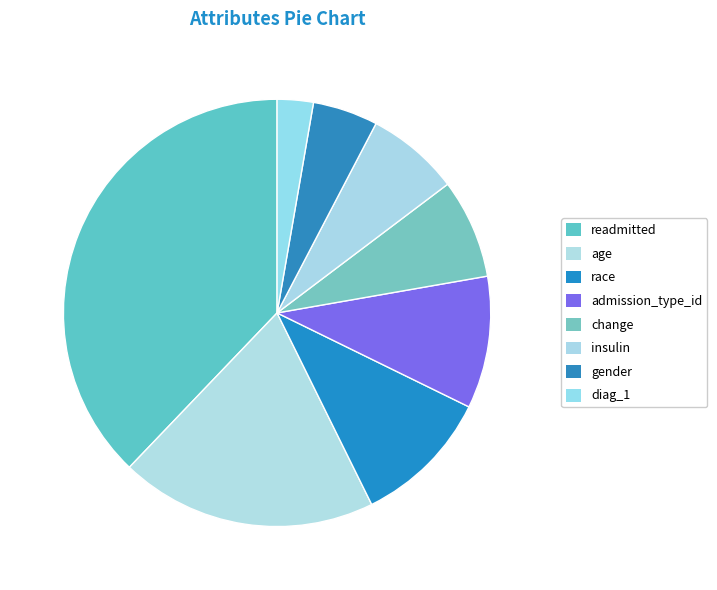

Which category has the biggest portion of the pie?

readmitted